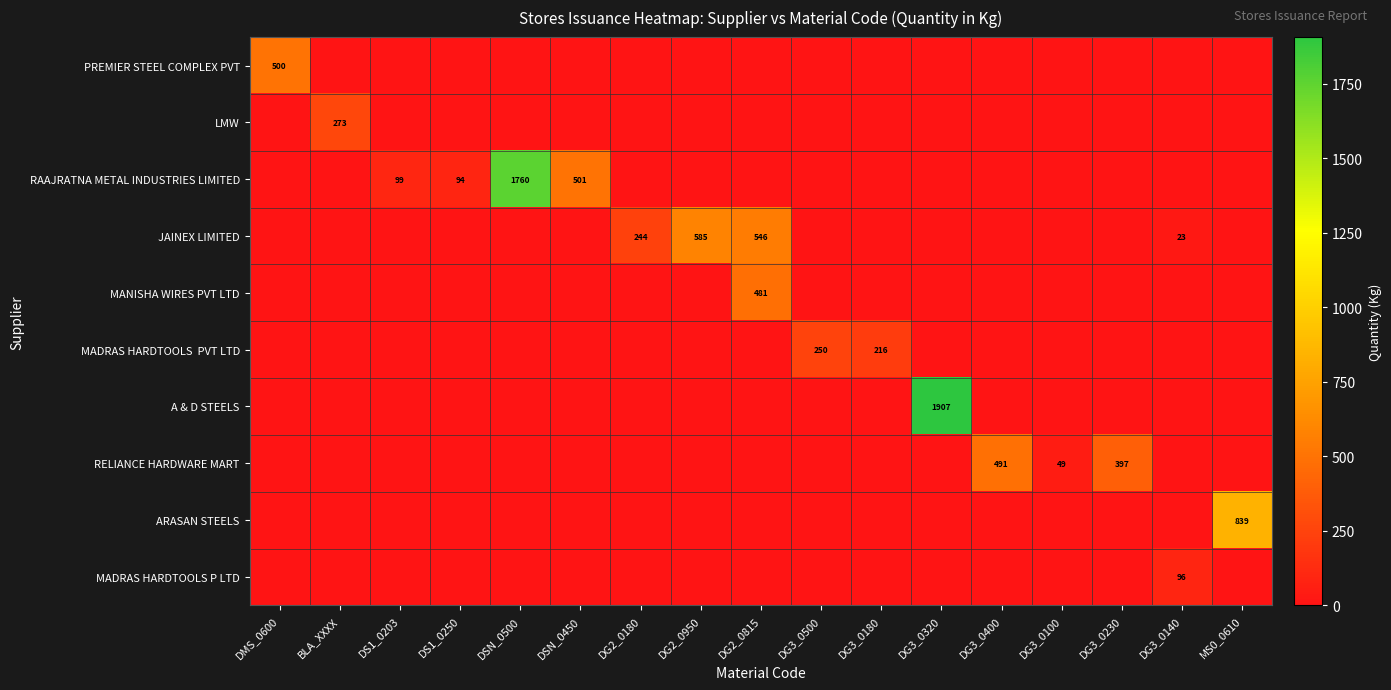

True or false: LMW has a value of 0.0 at DG3_0140.

True